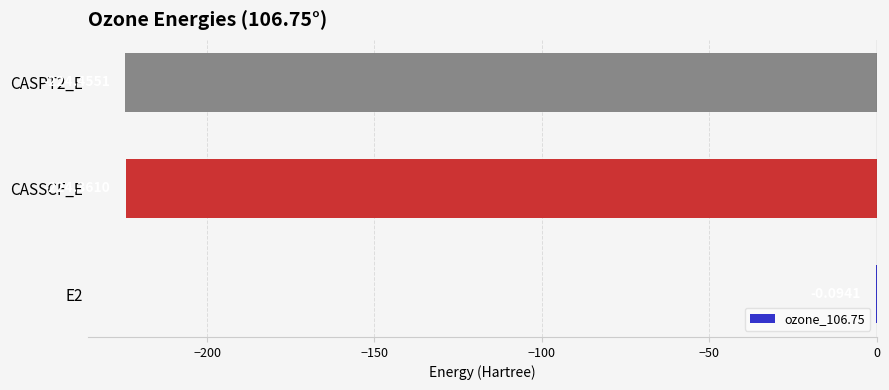

What is the sum of the values at CASSCF_E and CASPT2_E?

-448.8